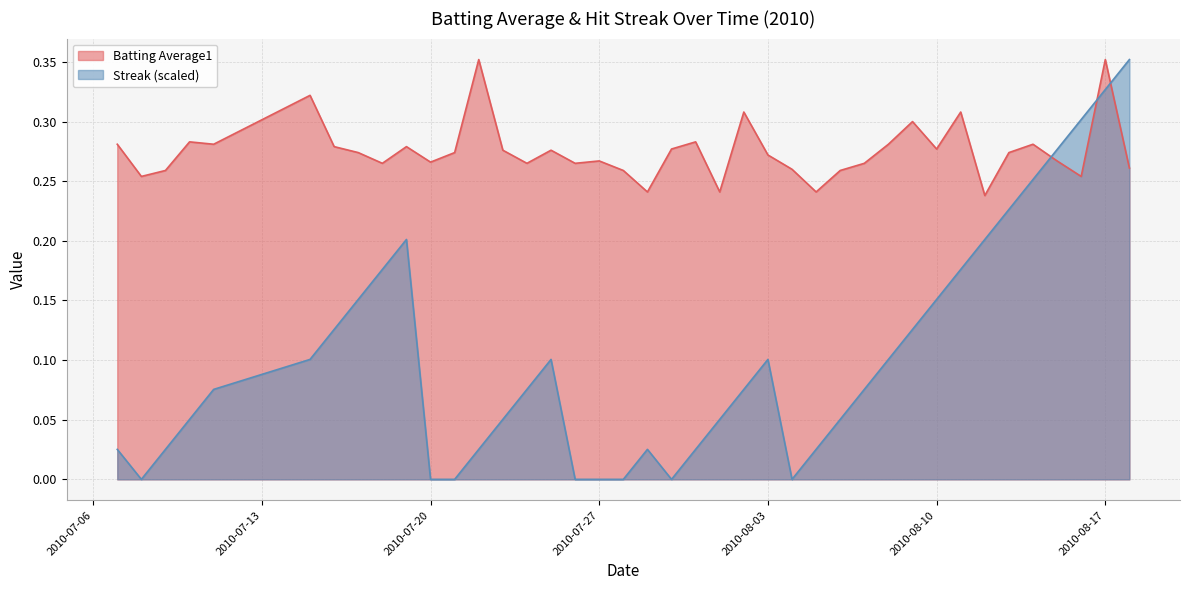

Rank the series by their average value, from lowest to highest.

Streak (scaled), Batting Average1